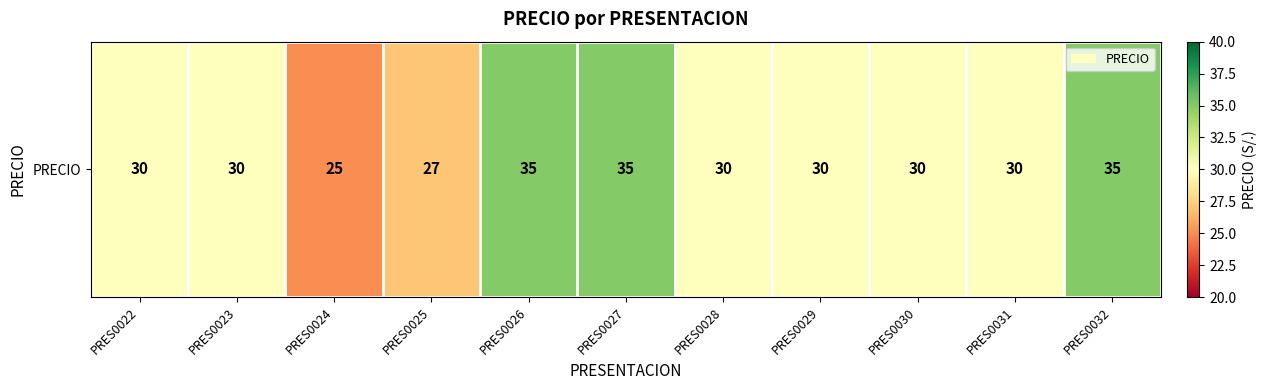

How many data points are less than 30?

2